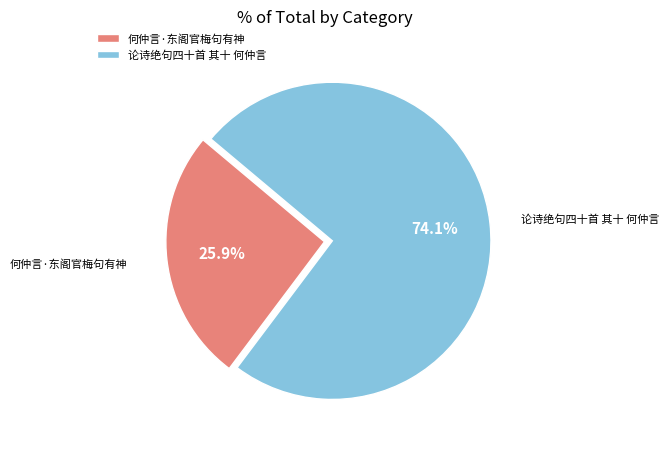

Is it true that 论诗绝句四十首 其十 何仲言 is 86% of the pie?

False